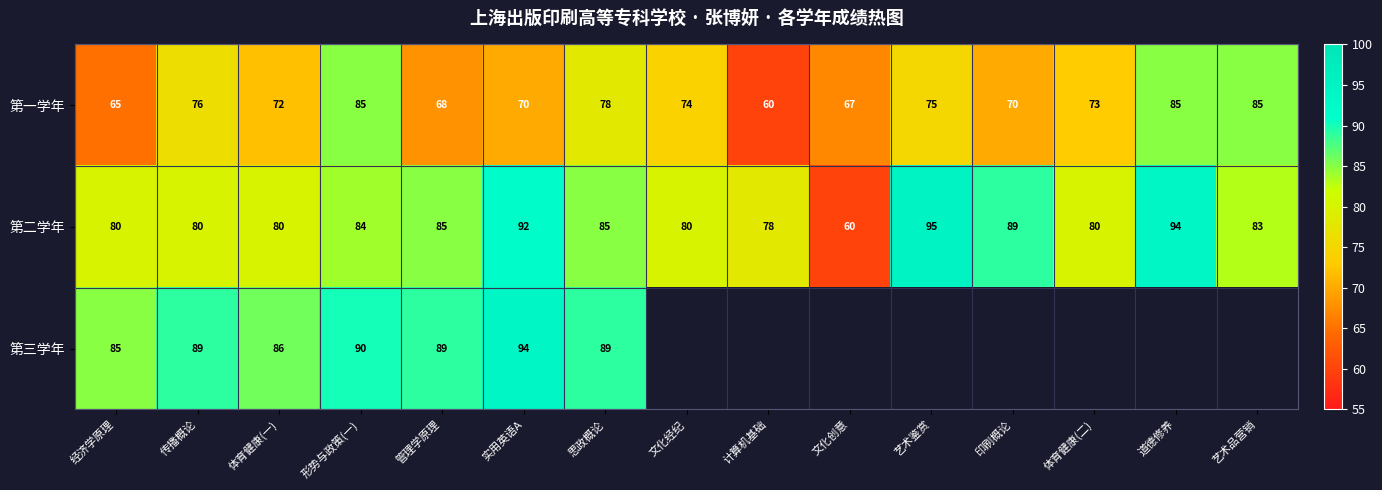

Is the value of 第二学年 at 管理学原理 greater than the value of 第一学年 at 实用英语A?

Yes